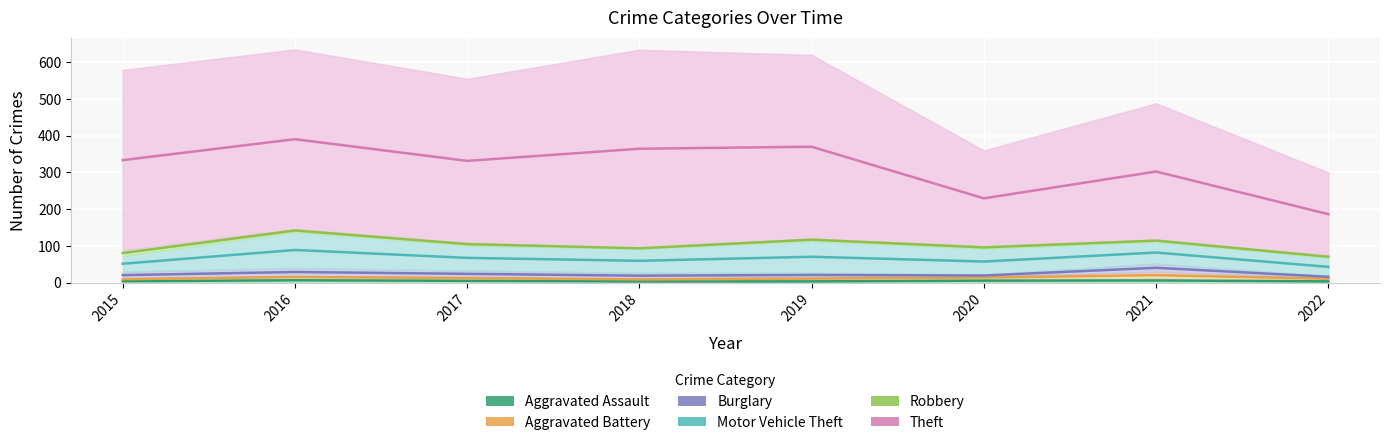

What is the total value across all series at 2019?

620